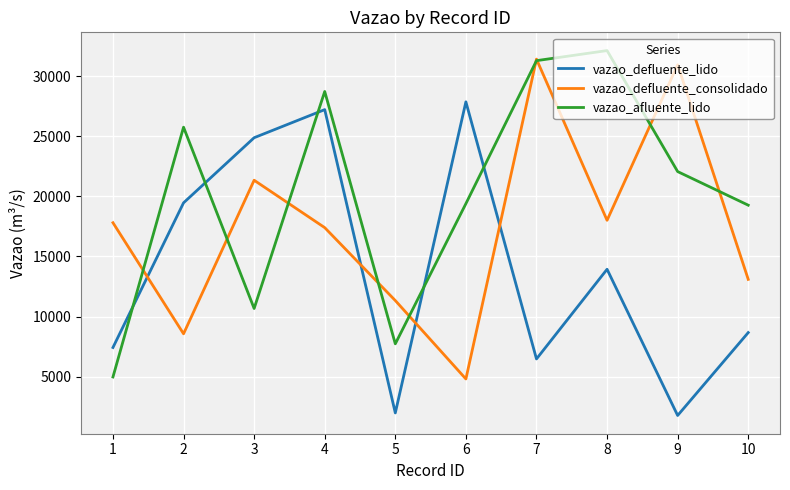

What is the lowest value of the vazao_defluente_consolidado series?

4804.0